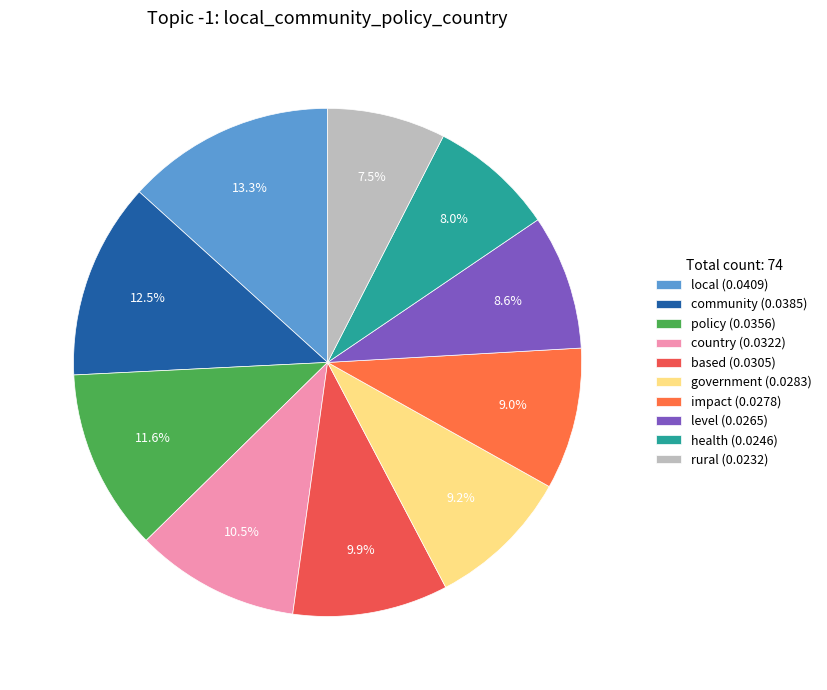

True or false: local accounts for 8% of the total.

False